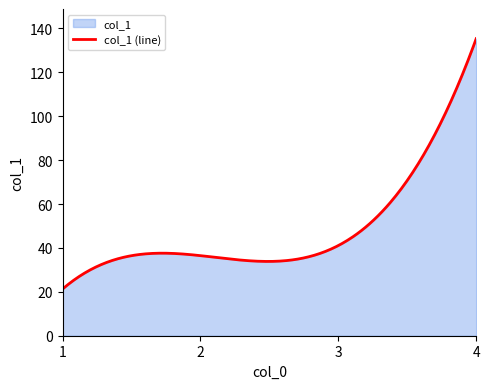

What is the value of the 3rd point from the left?

41.1